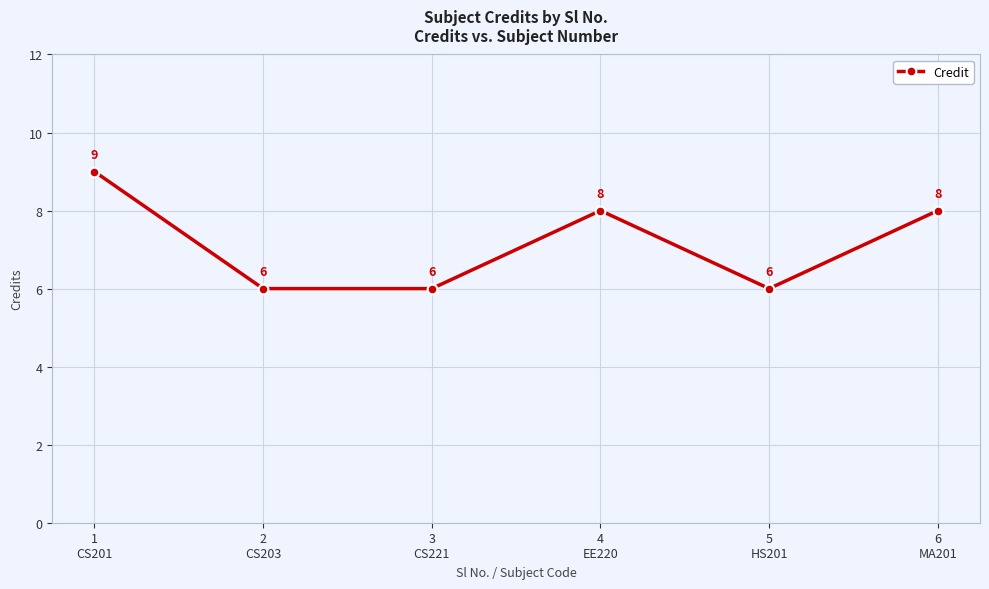

What is the sum of the values at 3
CS221 and 5
HS201?

12